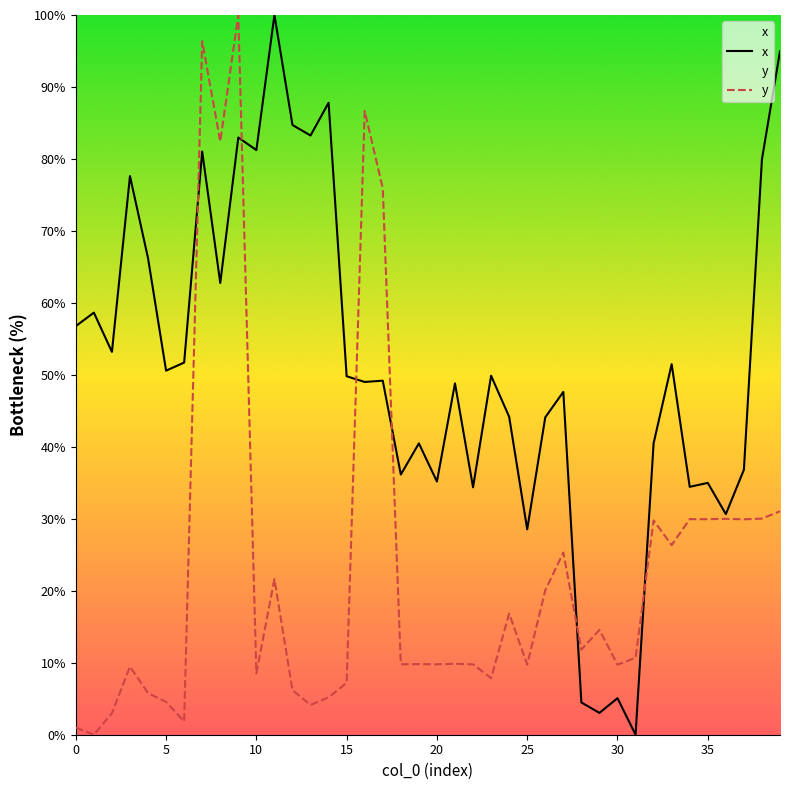

What is the difference between the highest and lowest values at 2?

50.2